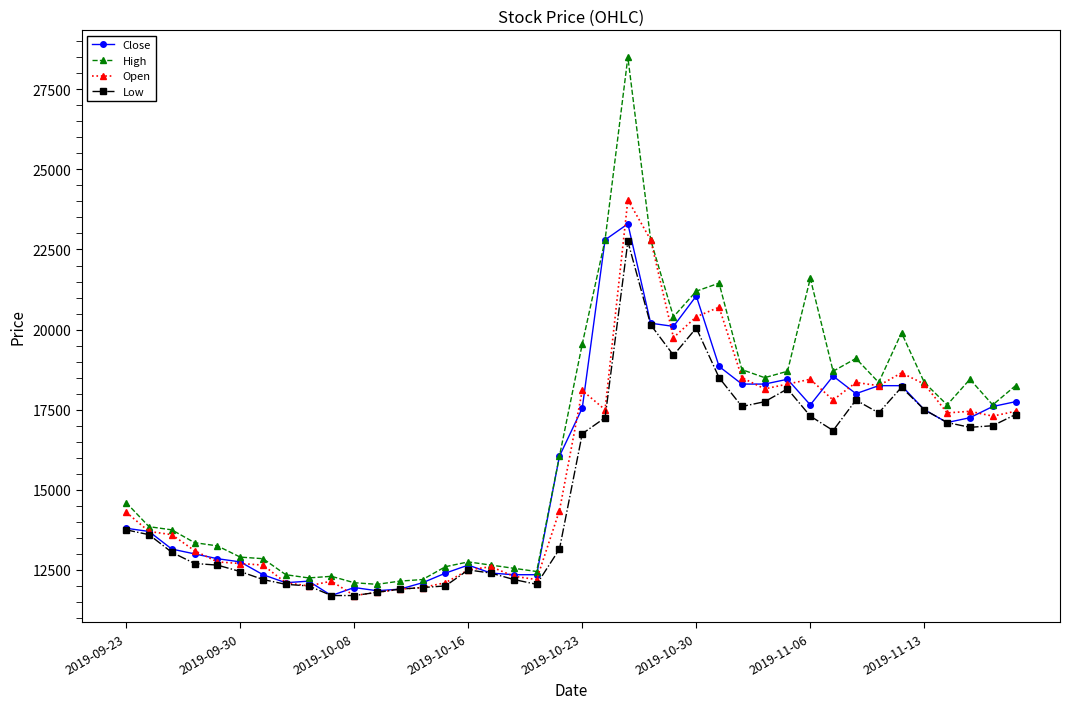

Which series has the largest range (max minus min)?

High